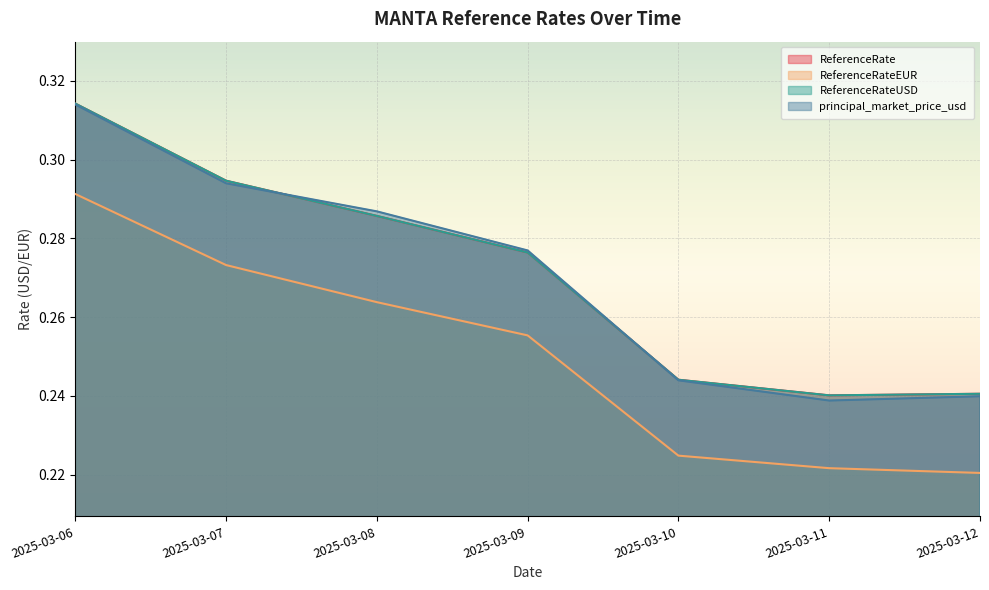

At which category is the sum across all series the highest?

2025-03-06